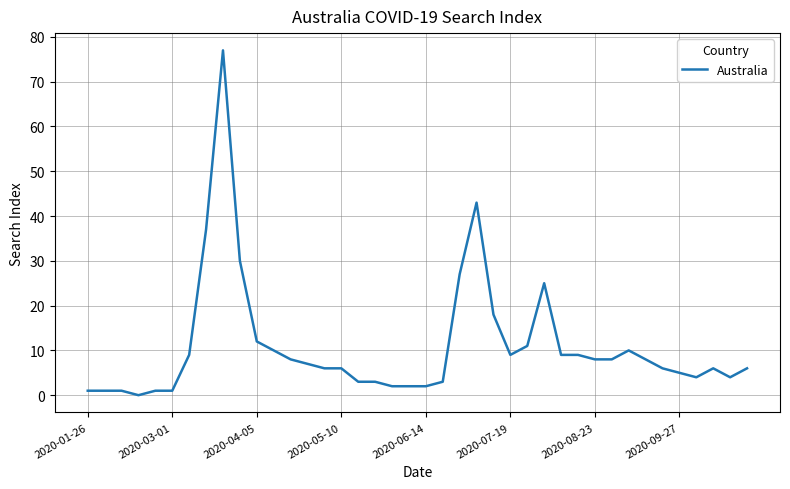

How many positive values are there?

39